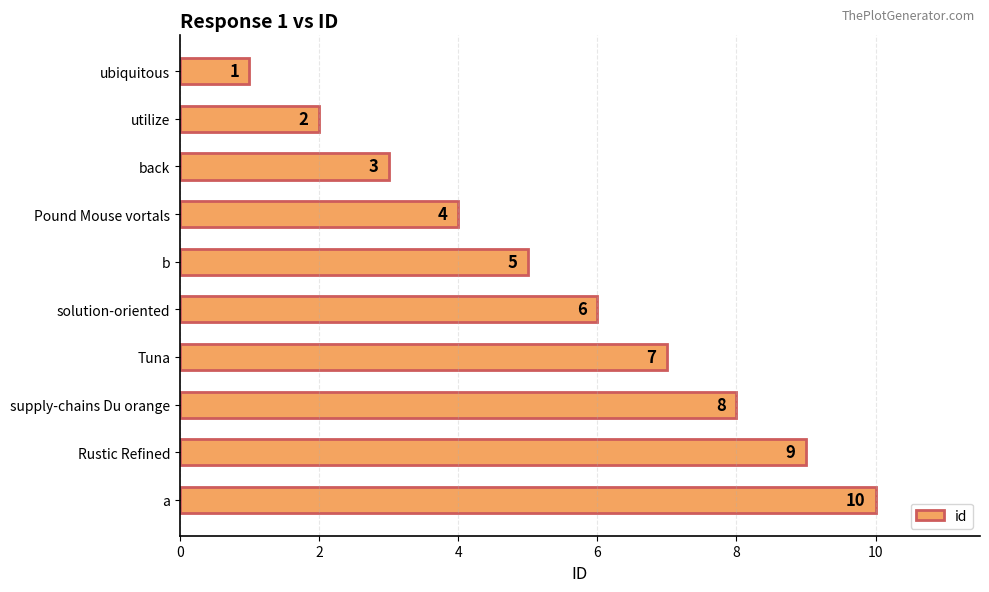

Rank the categories by value from lowest to highest.

ubiquitous, utilize, back, Pound Mouse vortals, b, solution-oriented, Tuna, supply-chains Du orange, Rustic Refined, a